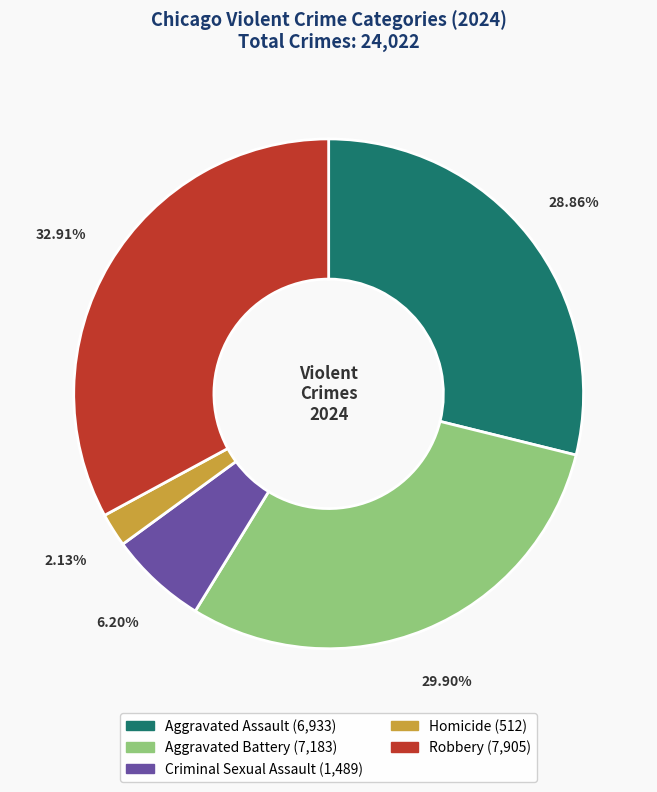

Which slice is the smallest?

Homicide